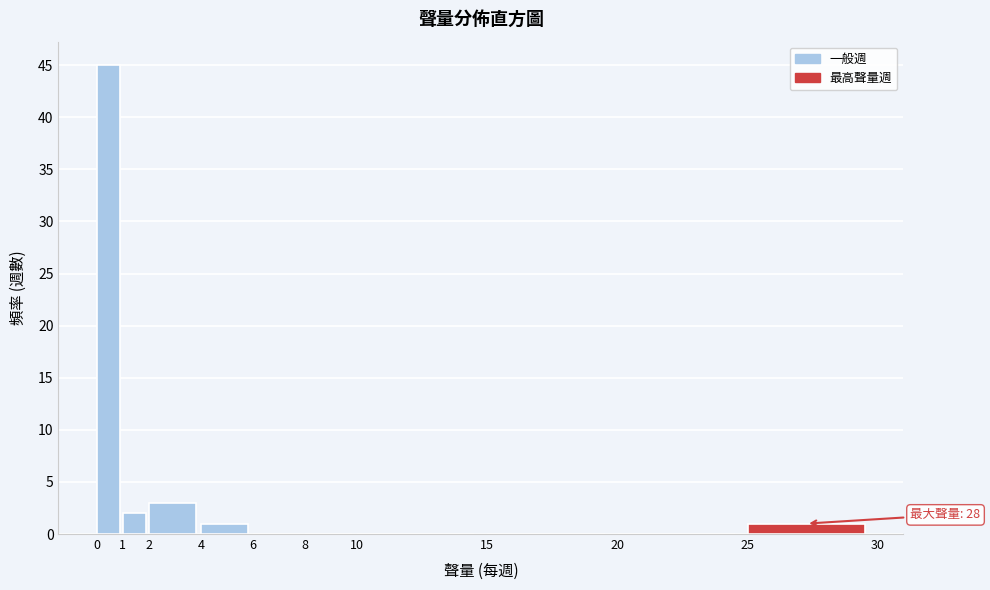

Which range on the x-axis has the tallest bar?

0 to 1